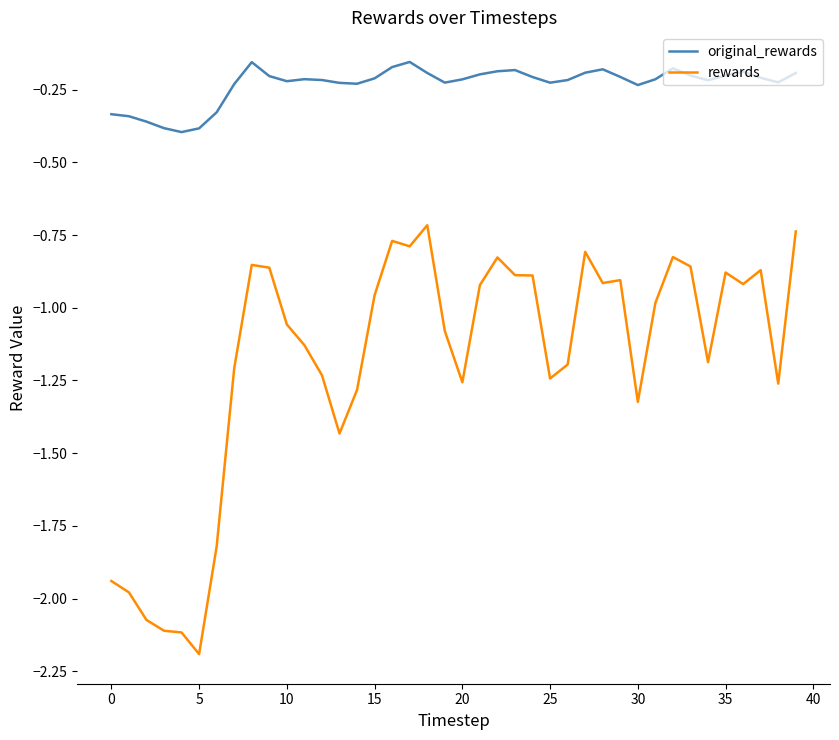

Which series has the widest spread of values?

rewards